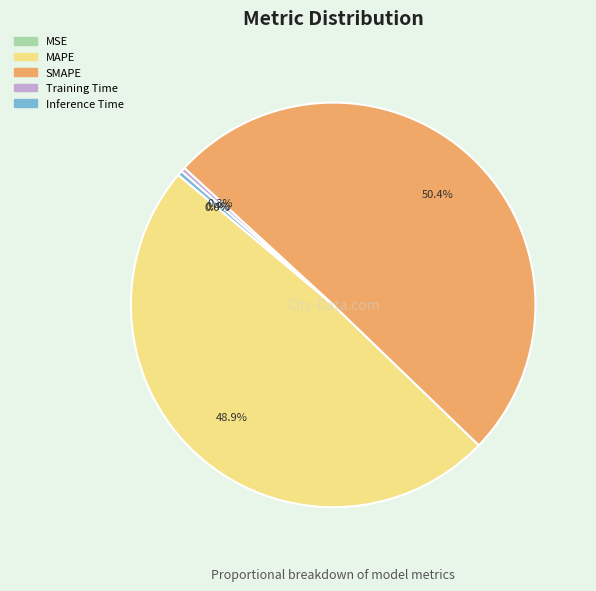

What is the majority slice?

SMAPE